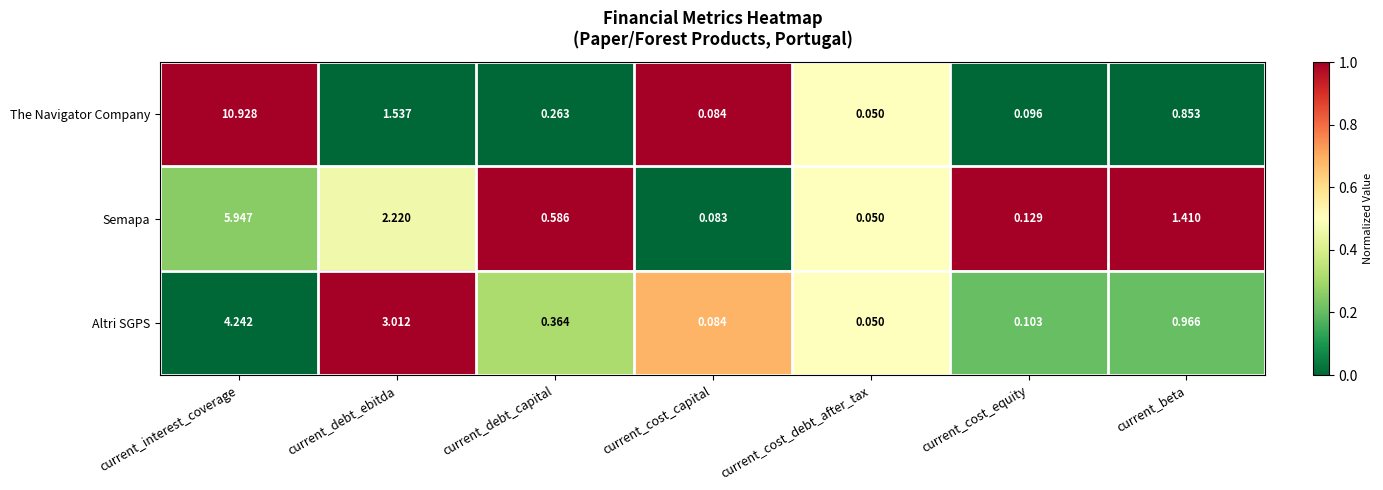

Which series has the widest spread of values?

The Navigator Company